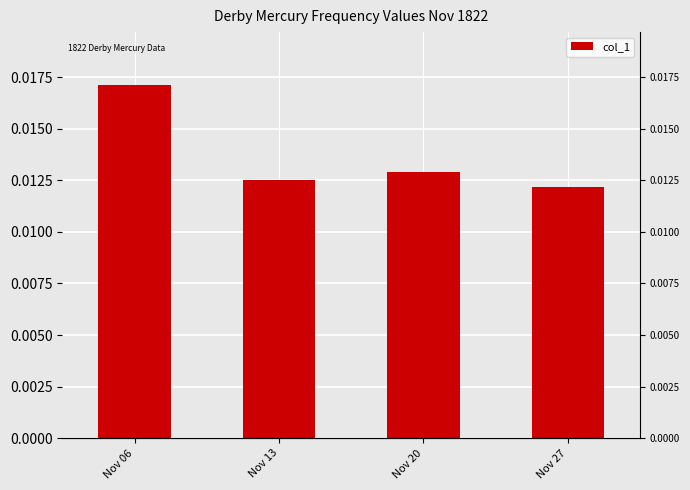

Is it true that the value at Nov 27 is 0.0?

False